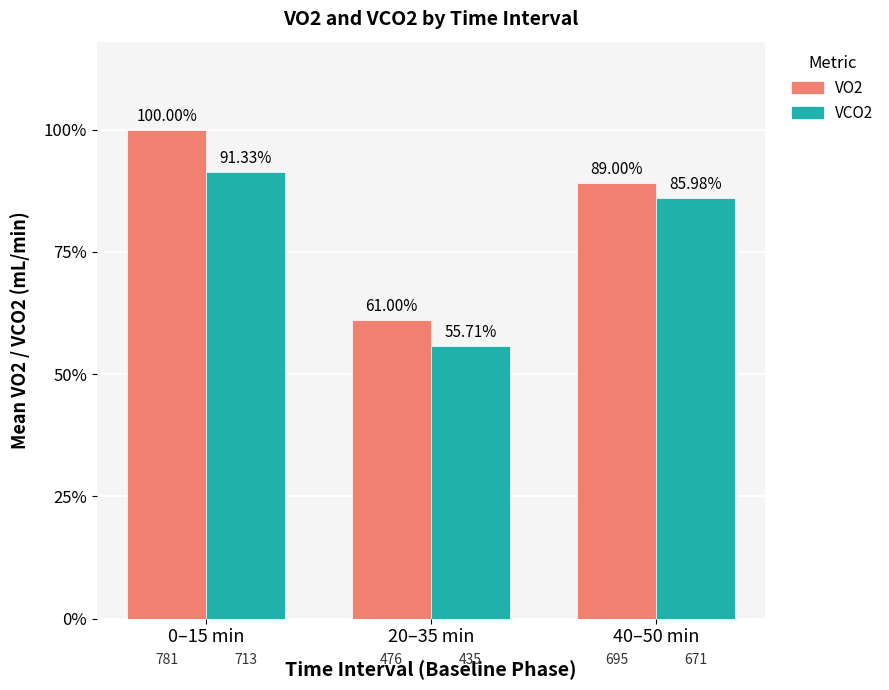

What is the difference between the maximum and minimum values in the VCO2 series?

278.2